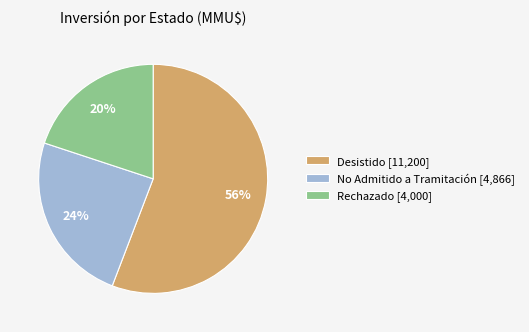

Which has a higher value, Rechazado [4,000] or Desistido [11,200]?

Desistido [11,200]